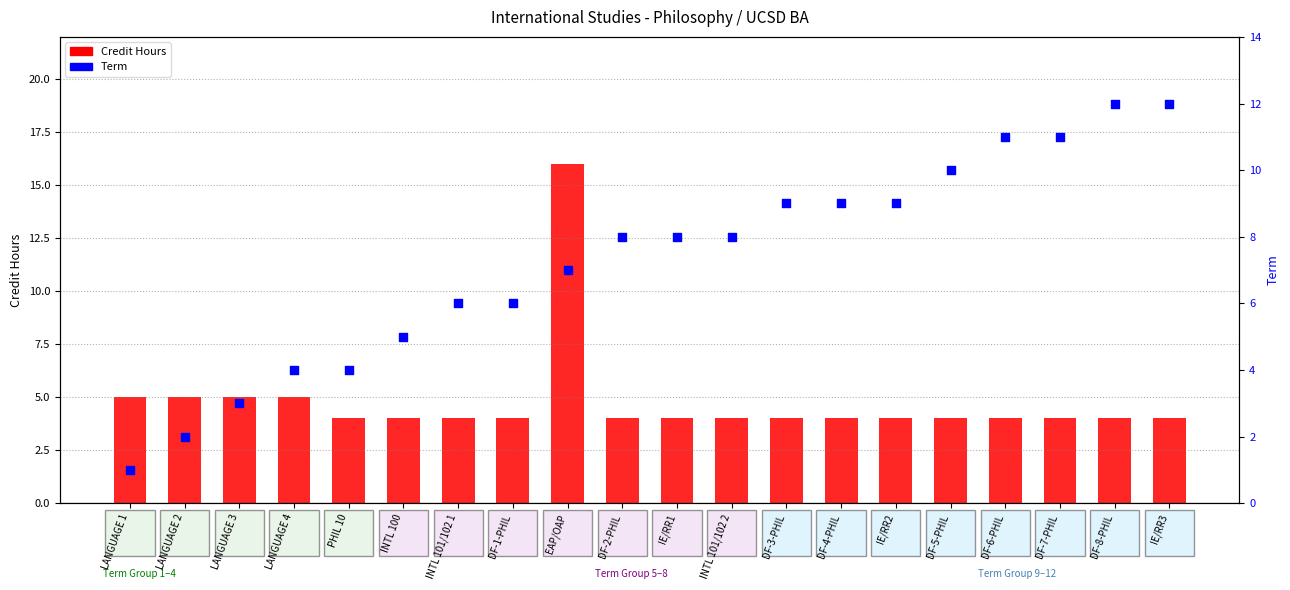

At which category is the sum across all series the highest?

EAP/OAP